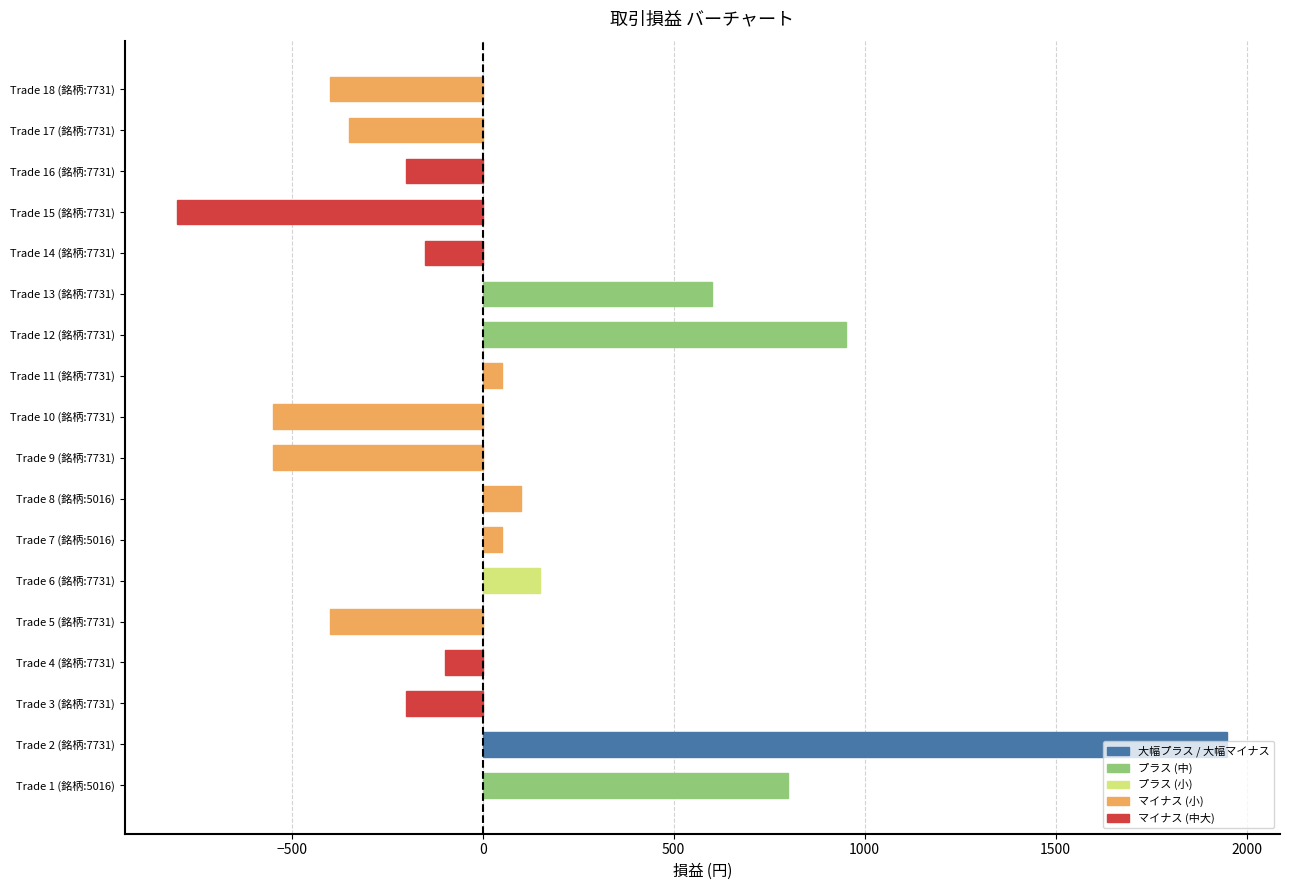

Which has a higher value, Trade 8 (銘柄:5016) or Trade 13 (銘柄:7731)?

Trade 13 (銘柄:7731)